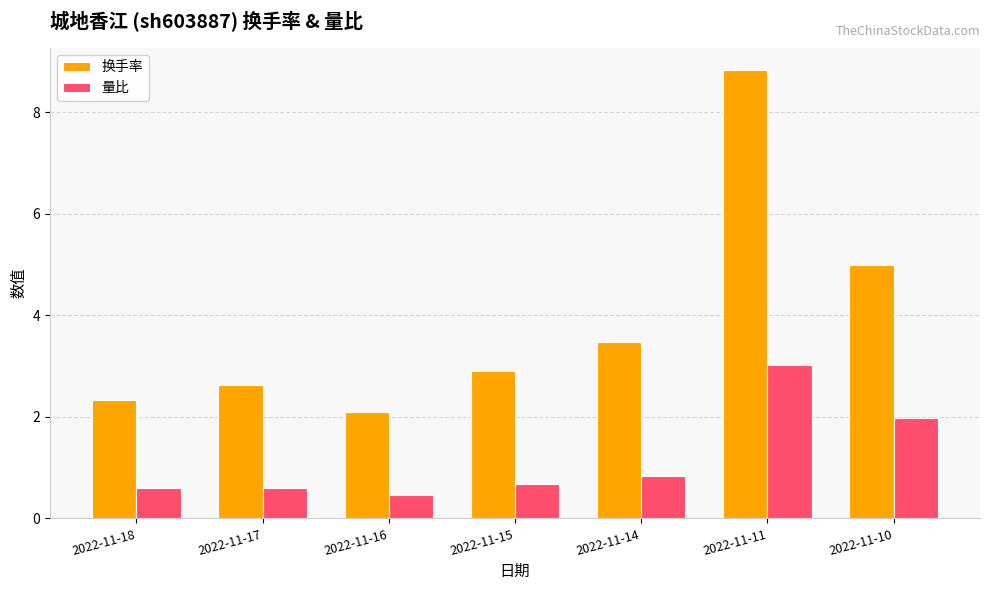

Where is 换手率 nearest to the value 5?

2022-11-10